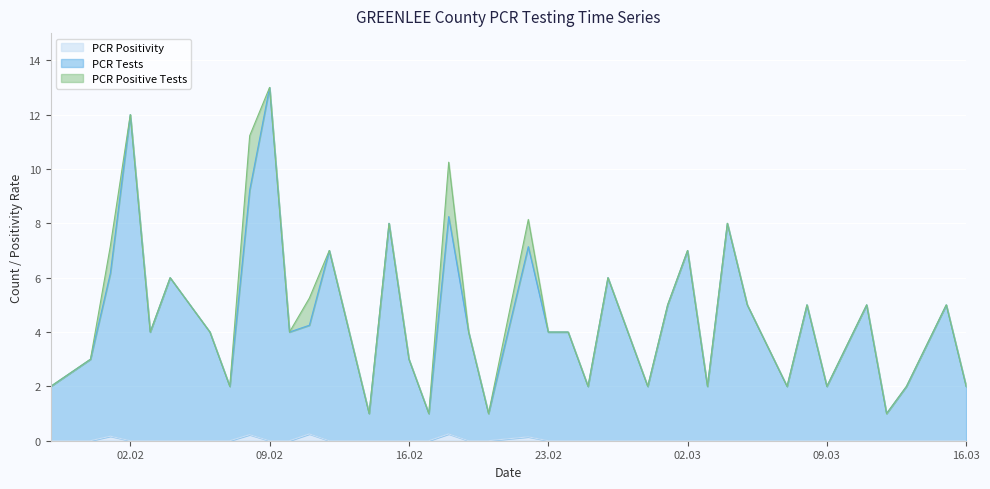

Between 8 and 2, which is larger?

8